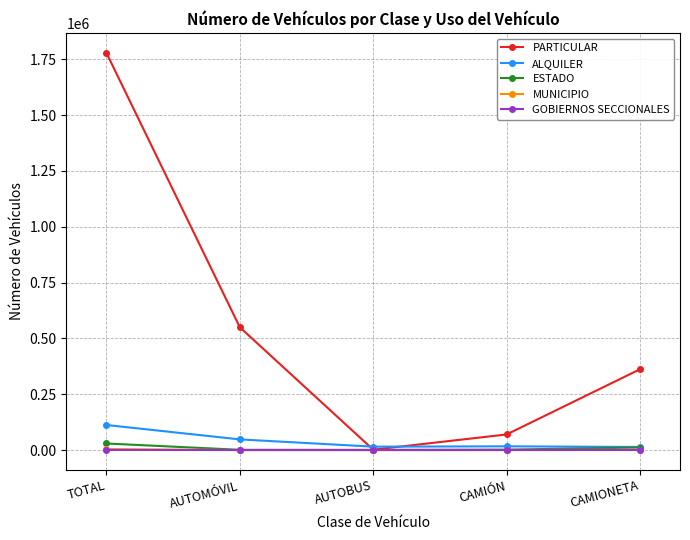

What is the total value across all series at AUTOBUS?

17820